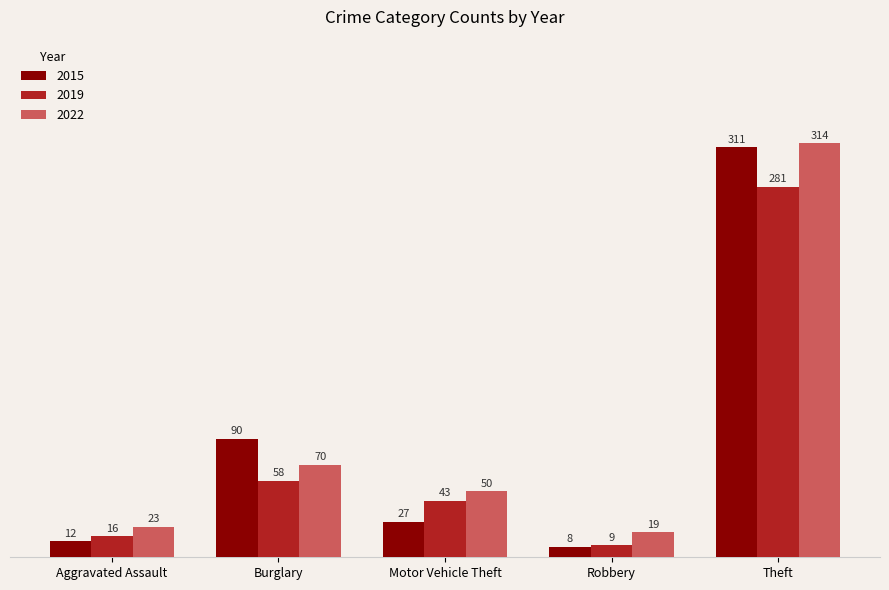

What is the total value across all series at Aggravated Assault?

51